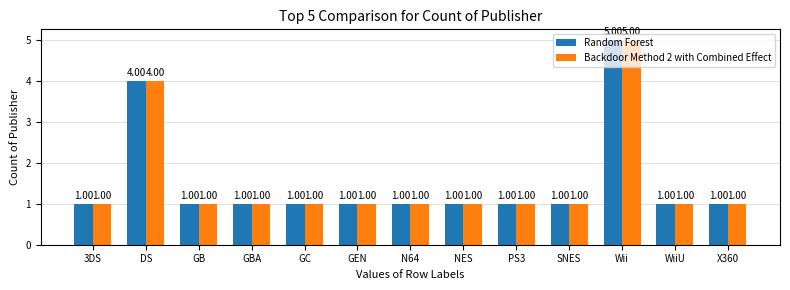

Reading left to right, extract all data points from this chart.

Random Forest: 3DS=1	DS=4	GB=1	GBA=1	GC=1	GEN=1	N64=1	NES=1	PS3=1	SNES=1	Wii=5	WiiU=1	X360=1
Backdoor Method 2 with Combined Effect: 3DS=1	DS=4	GB=1	GBA=1	GC=1	GEN=1	N64=1	NES=1	PS3=1	SNES=1	Wii=5	WiiU=1	X360=1